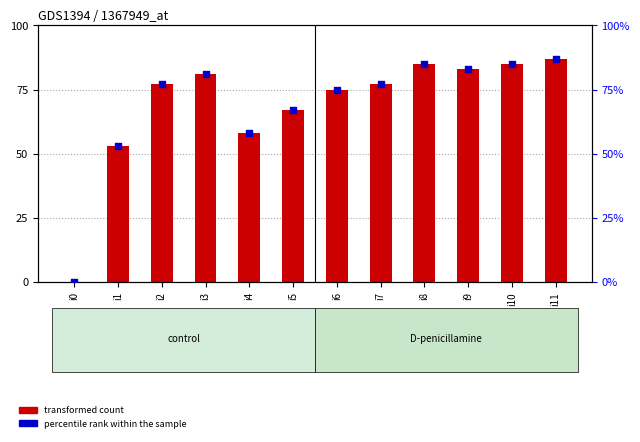

Is the value of percentile rank within the sample at i3 greater than the value of transformed count at i6?

Yes